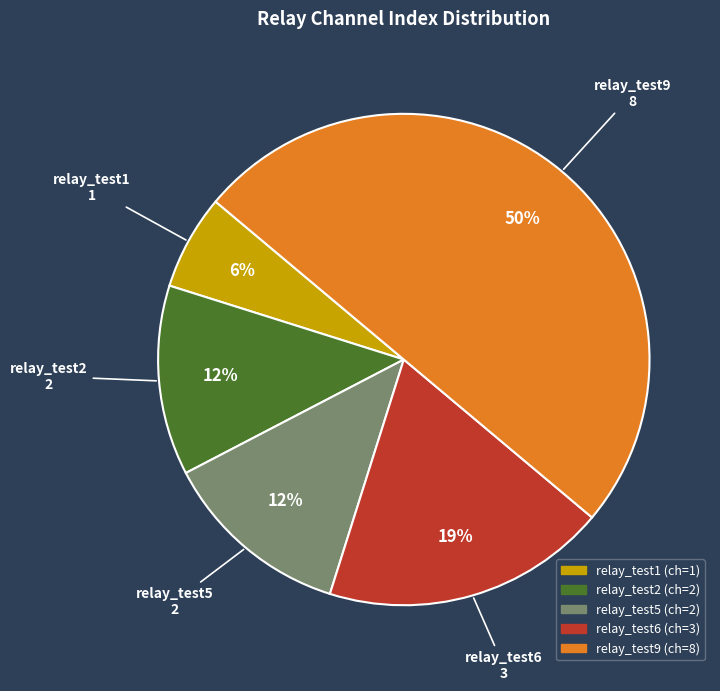

Does relay_test2 represent more than half of the total?

No